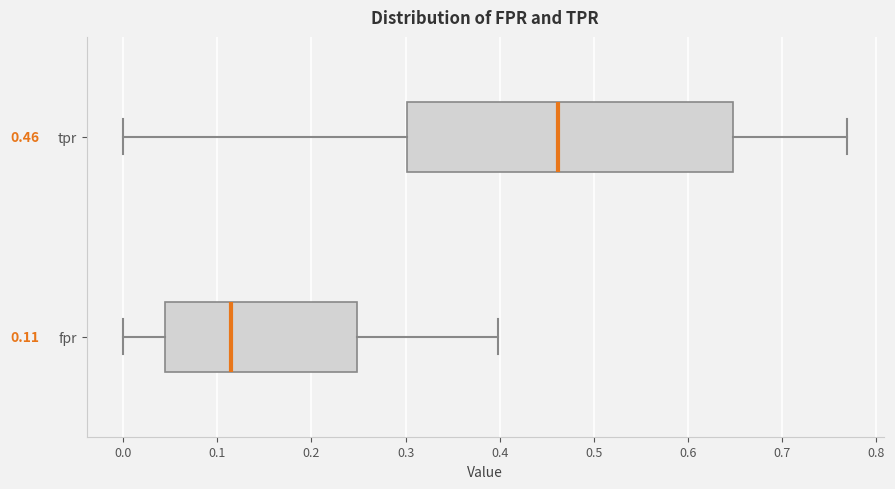

Comparing the boxes themselves (not the whiskers), which one is the widest?

tpr